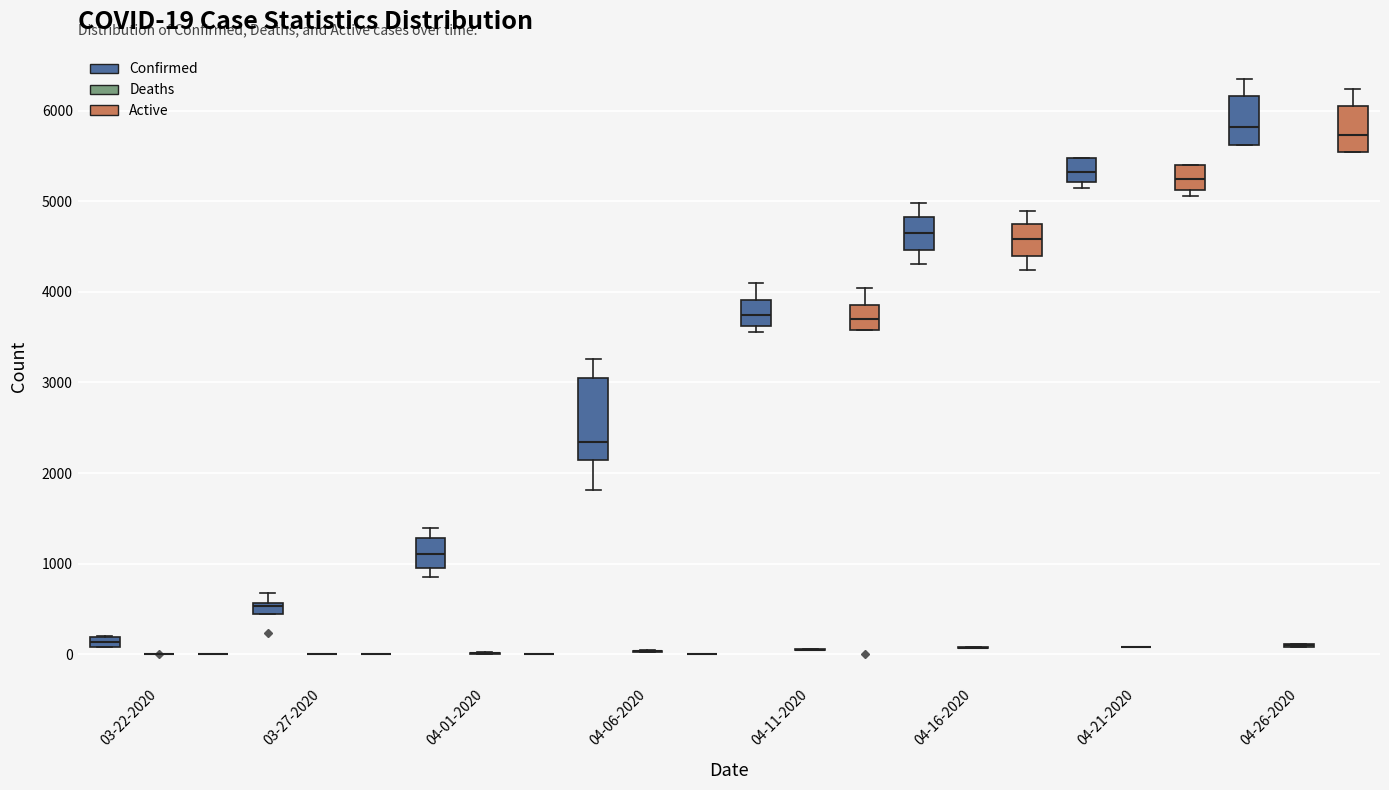

Comparing the boxes themselves (not the whiskers), which one is the tallest?

04-06-2020 (Confirmed)